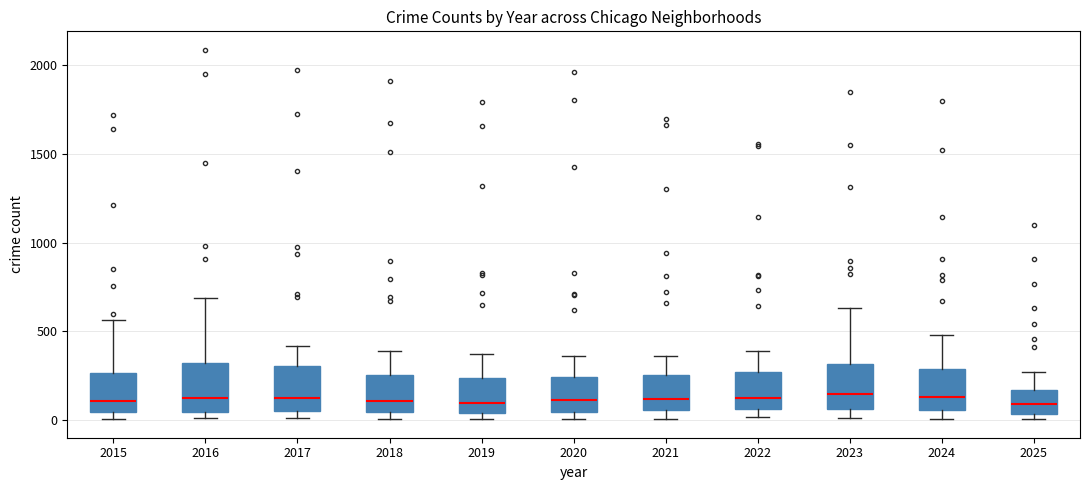

Reading left to right, transcribe this box plot: for each box, give where its median line is, the range the box spans, and where its two whiskers end, as read against the y-axis. The values are not printed on the chart, so give them approximately, as read against the axis.

2015: median 100, box 50 to 250, whiskers 0 to 550
2016: median 150, box 50 to 300, whiskers 0 to 700
2017: median 100, box 50 to 300, whiskers 0 to 400
2018: median 100, box 50 to 250, whiskers 0 to 400
2019: median 100, box 50 to 250, whiskers 0 to 400
2020: median 100, box 50 to 250, whiskers 0 to 350
2021: median 100, box 50 to 250, whiskers 0 to 350
2022: median 150, box 50 to 250, whiskers 0 to 400
2023: median 150, box 50 to 300, whiskers 0 to 650
2024: median 150, box 50 to 300, whiskers 0 to 500
2025: median 100, box 50 to 150, whiskers 0 to 250